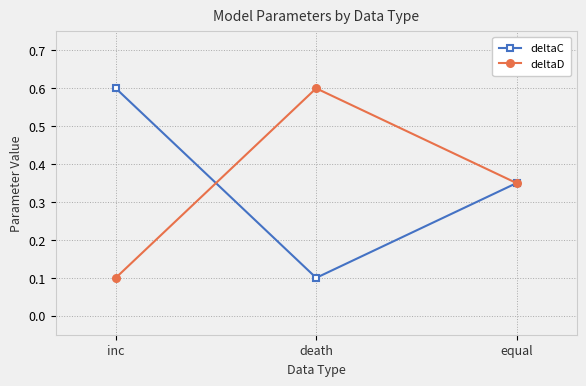

Which category has the highest value in the deltaC series?

inc